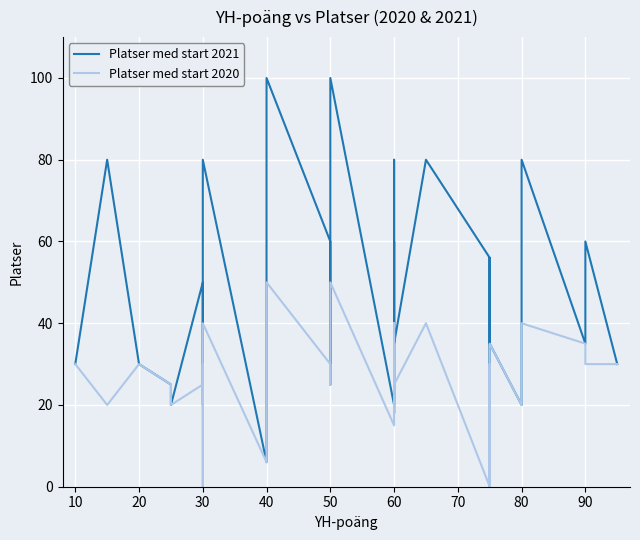

True or false: Platser med start 2021 and Platser med start 2020 intersect in this chart.

False